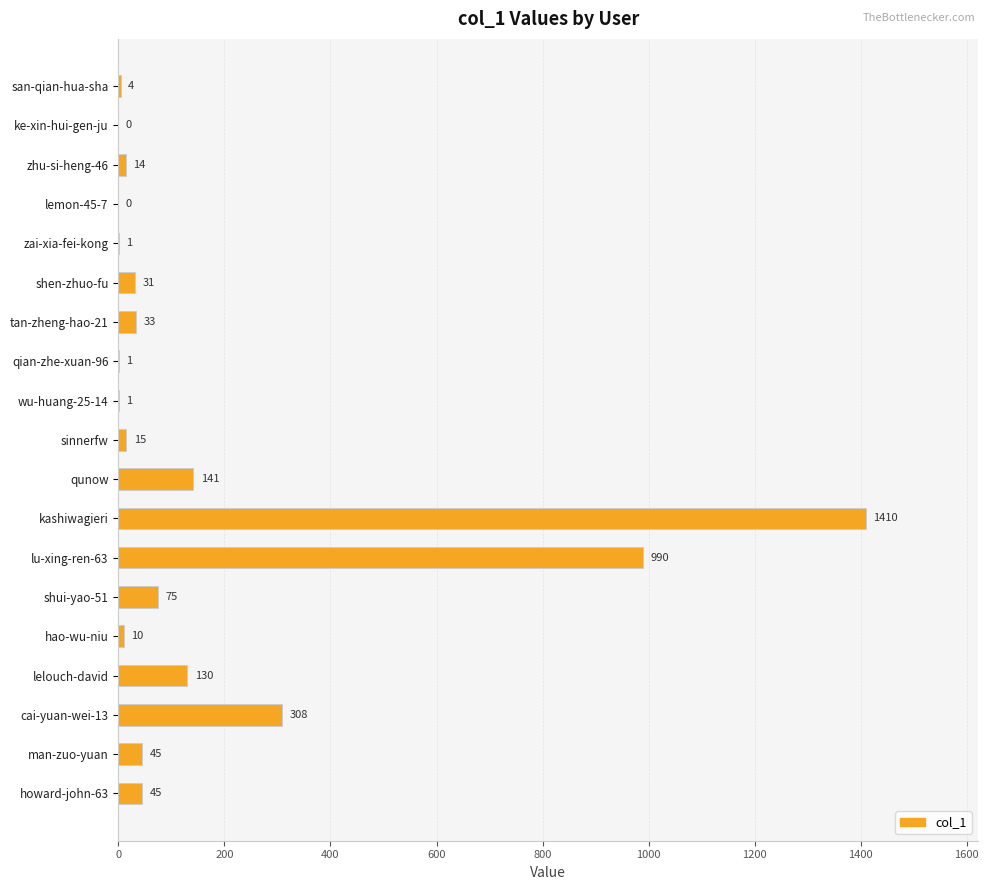

How many categories are shown in the chart?

19